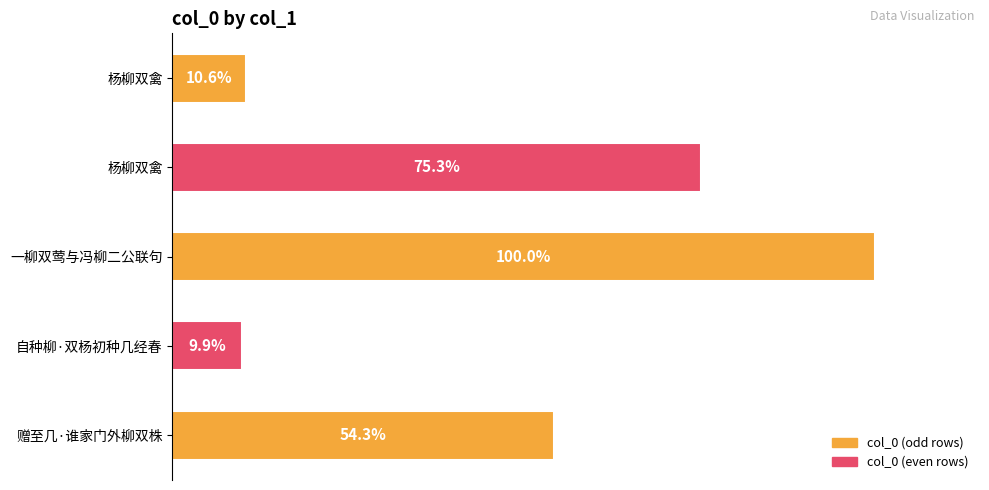

Does the chart contain any negative values?

No